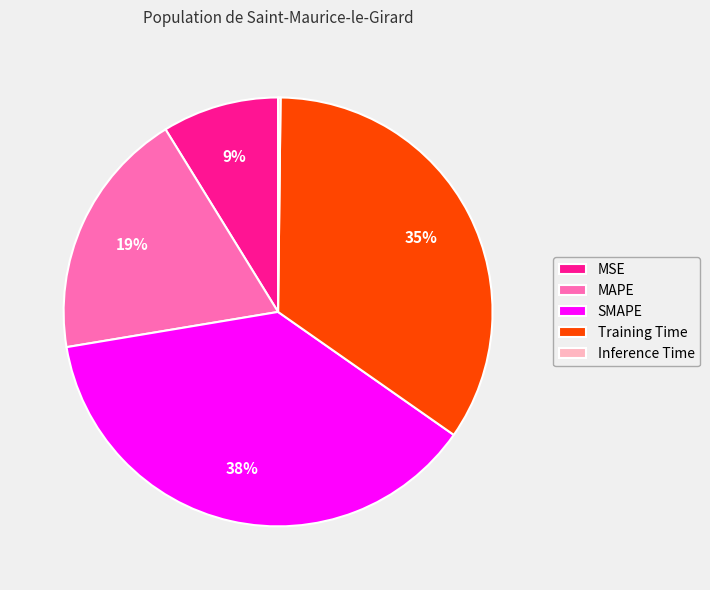

To the nearest percent, what is the average slice percentage?

20%